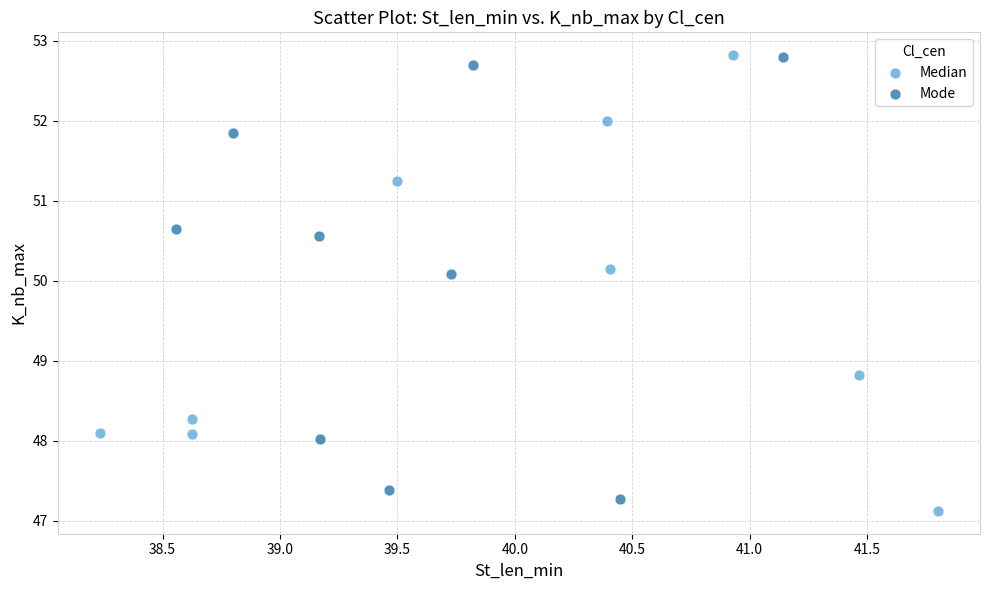

What are all the series names shown in the legend?

Median, Mode